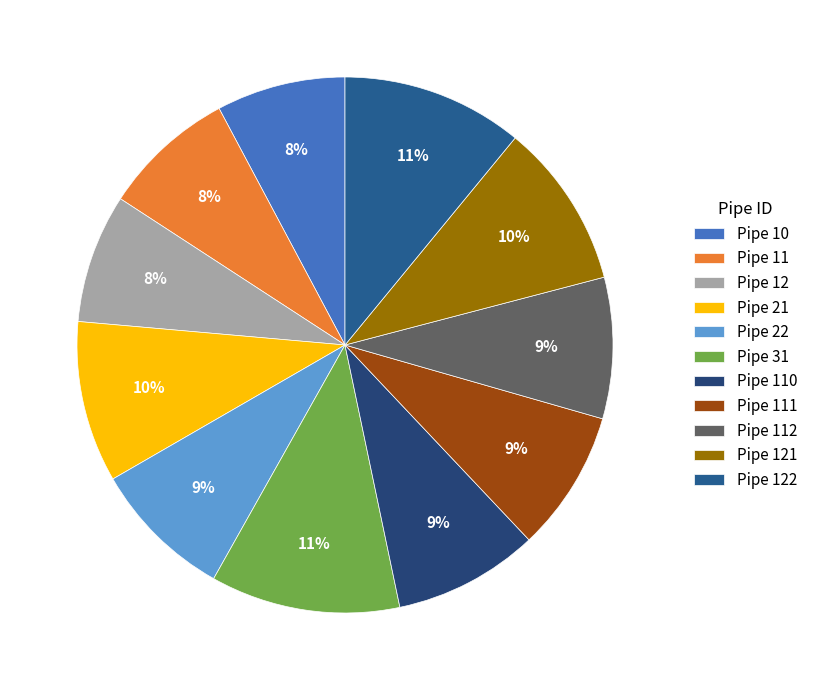

Rank the categories by value from lowest to highest.

Pipe 10, Pipe 12, Pipe 11, Pipe 22, Pipe 111, Pipe 112, Pipe 110, Pipe 21, Pipe 121, Pipe 122, Pipe 31